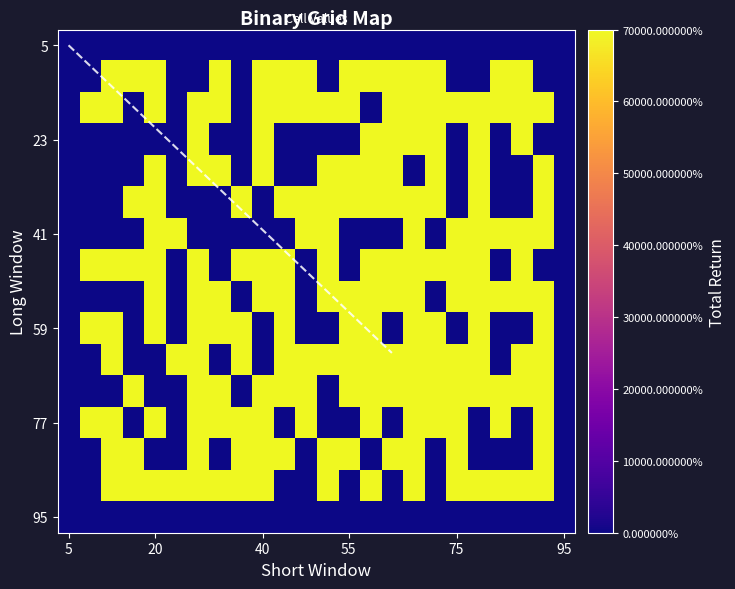

Which has a higher value, 5 or 11?

11